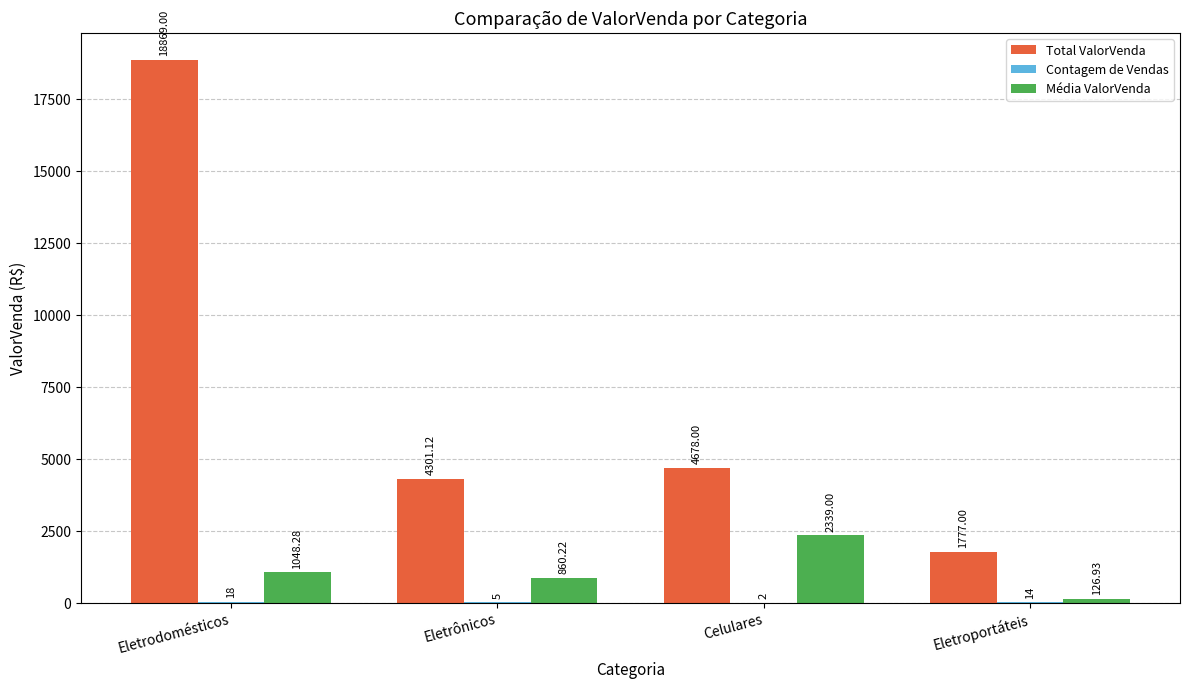

Between Eletrônicos and Eletroportáteis, which series saw the biggest shift?

Total ValorVenda